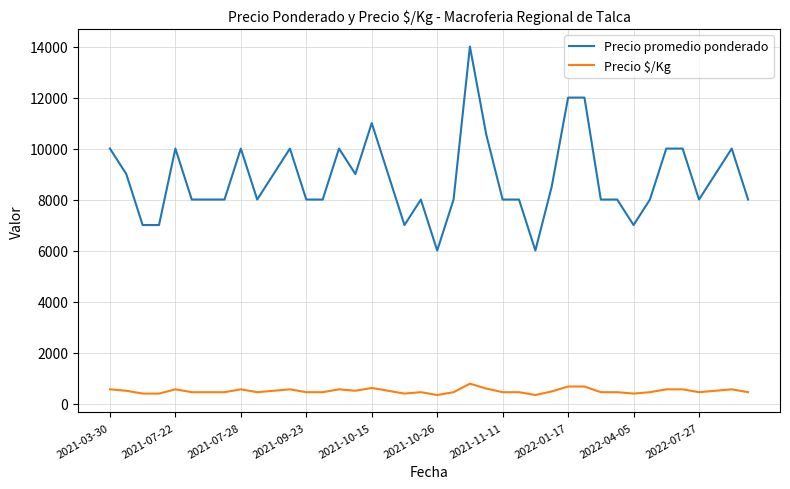

Which series has the largest total across all categories?

Precio promedio ponderado